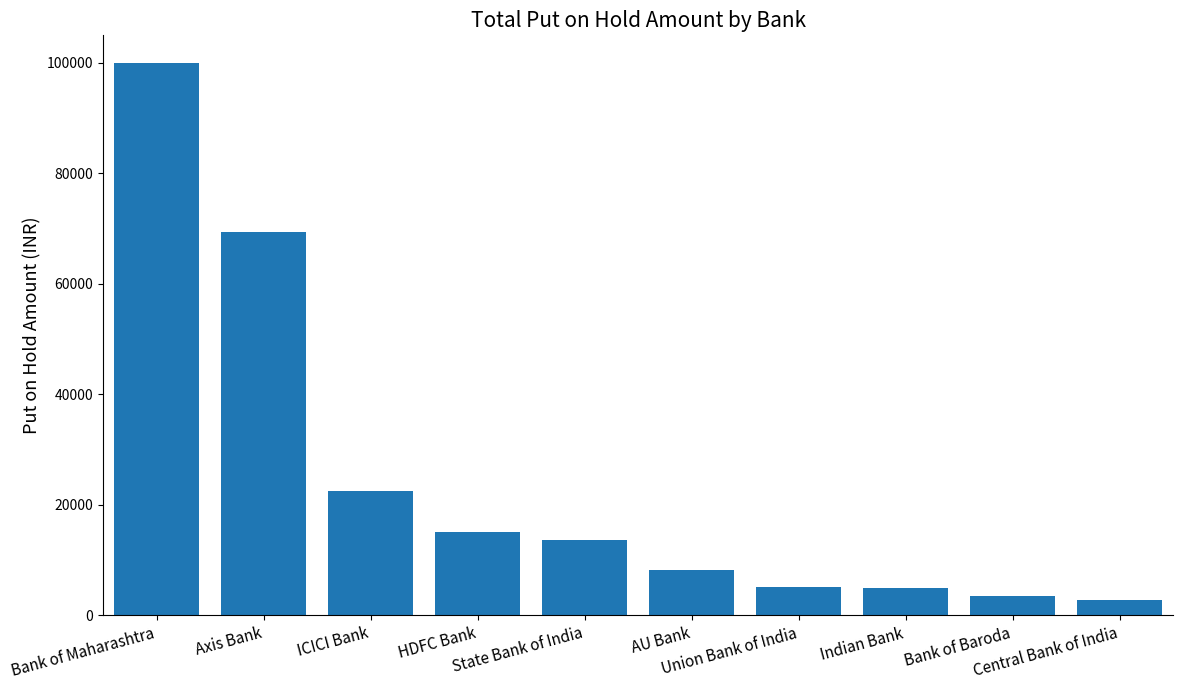

How many bars are there in total?

10